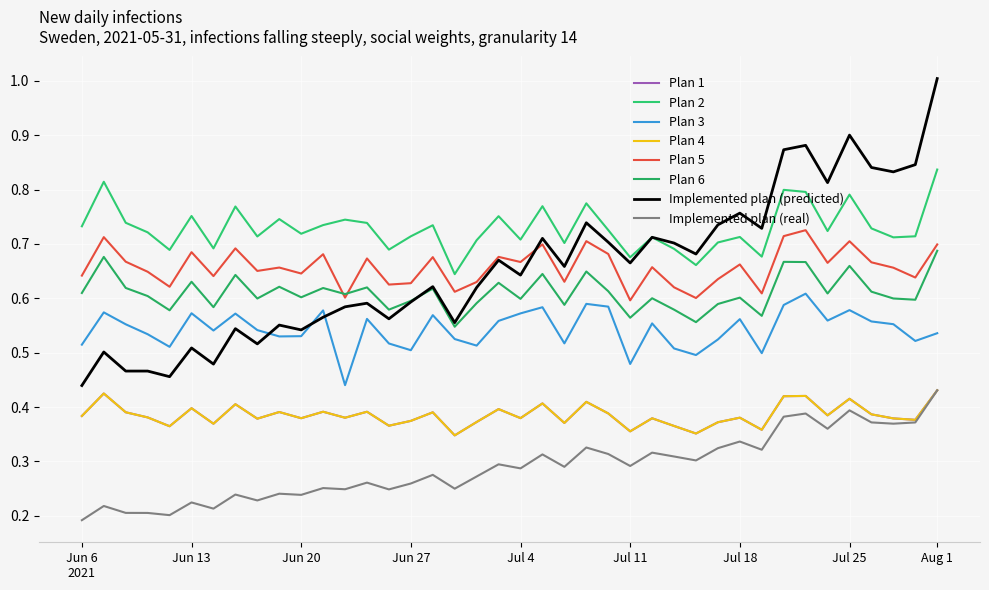

Is this an area chart (filled region under the line)?

No